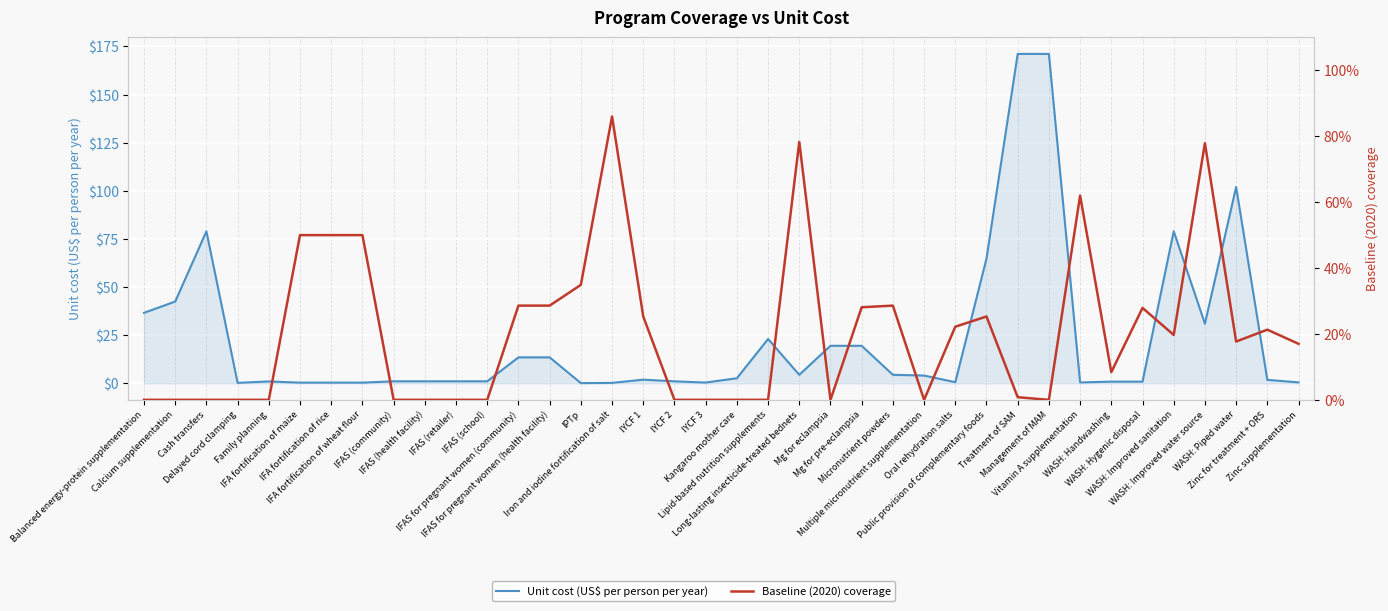

What is the difference between the second highest and minimum values in the Unit cost (US$ per person per year) series?

171.0